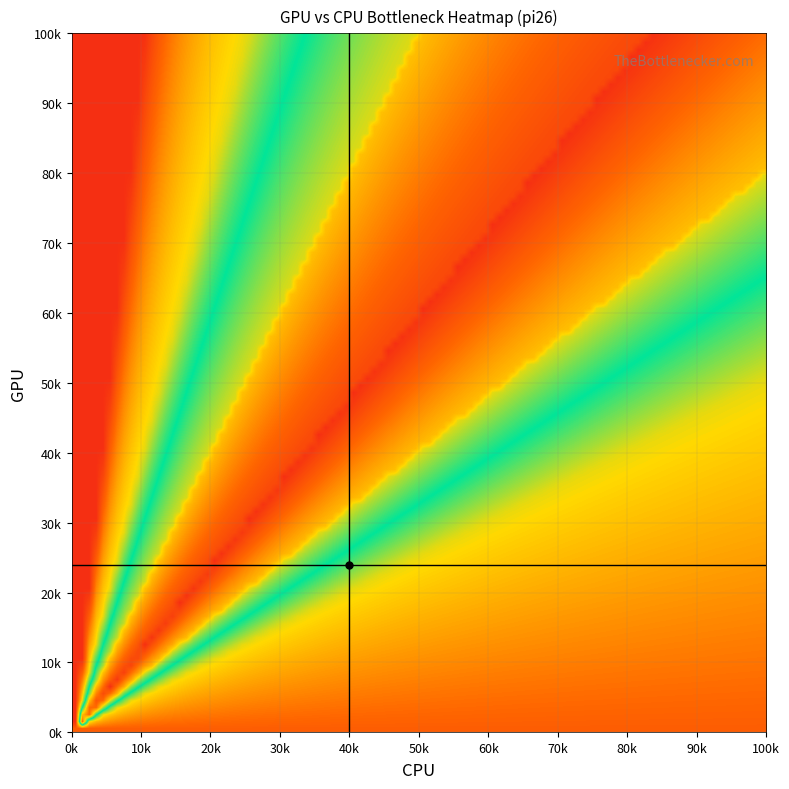

What is the greatest value displayed?

76